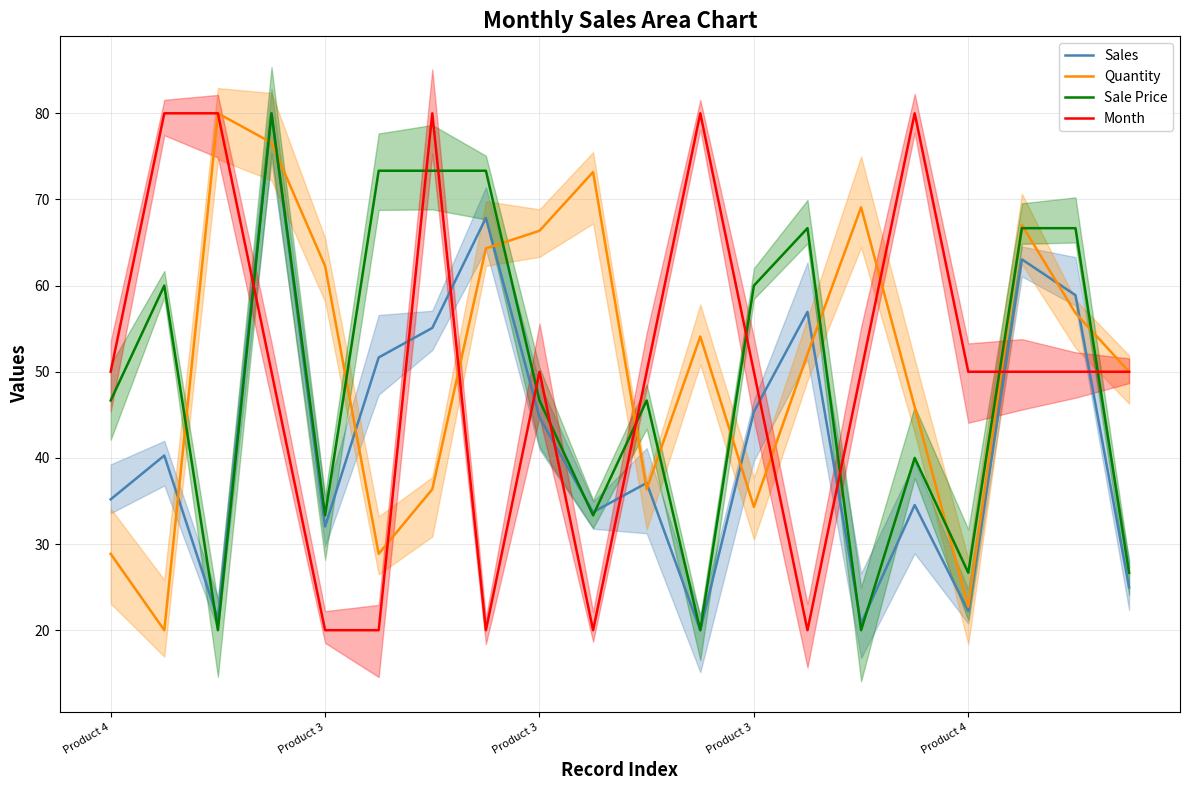

The Sale Price series shows 46.7 at Product 3. True or false?

True